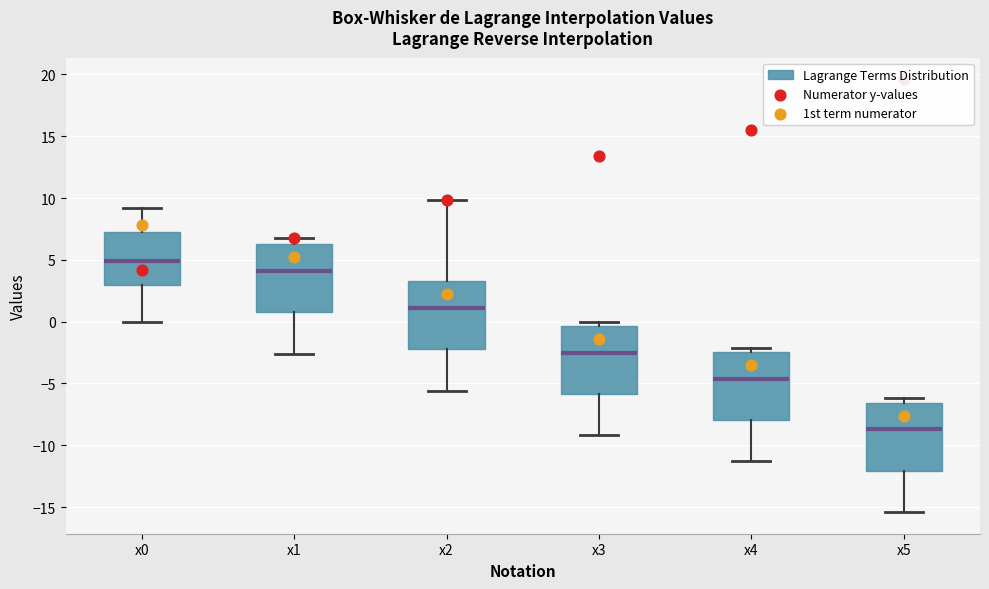

Reading left to right, read every box against the y-axis: the position of its median line, the range the box covers, and the ends of its whiskers. The values are not printed on the chart, so give them approximately, as read against the axis.

x0: median 5.0, box 3.0 to 7.5, whiskers 0.0 to 9.0
x1: median 4.0, box 1.0 to 6.5, whiskers -2.5 to 7.0
x2: median 1.0, box -2.0 to 3.5, whiskers -5.5 to 10.0
x3: median -2.5, box -6.0 to -0.5, whiskers -9.0 to 0.0
x4: median -4.5, box -8.0 to -2.5, whiskers -11.5 to -2.0
x5: median -8.5, box -12.0 to -6.5, whiskers -15.5 to -6.0